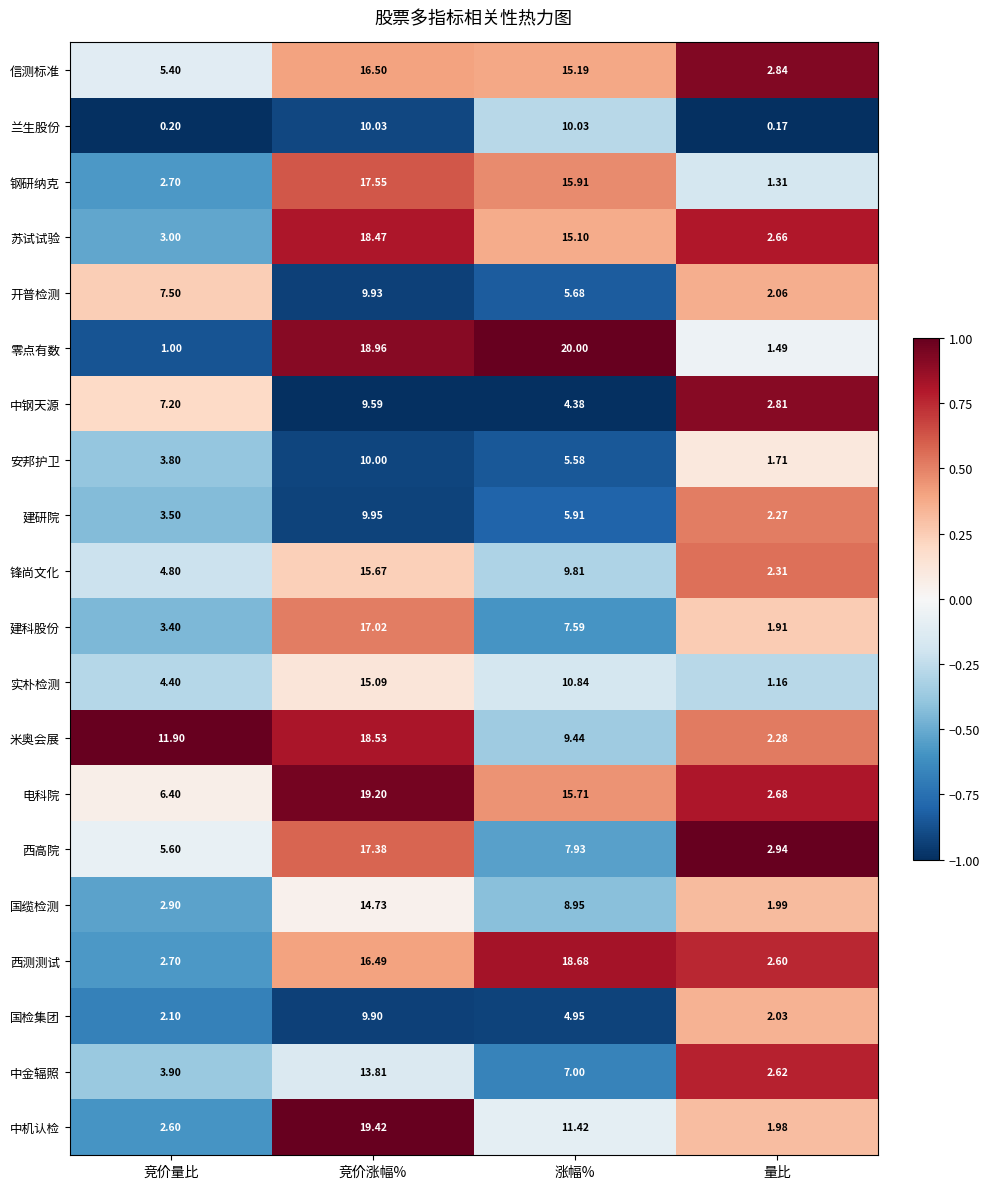

Between 竞价量比 and 竞价涨幅%, which series saw the biggest shift?

零点有数